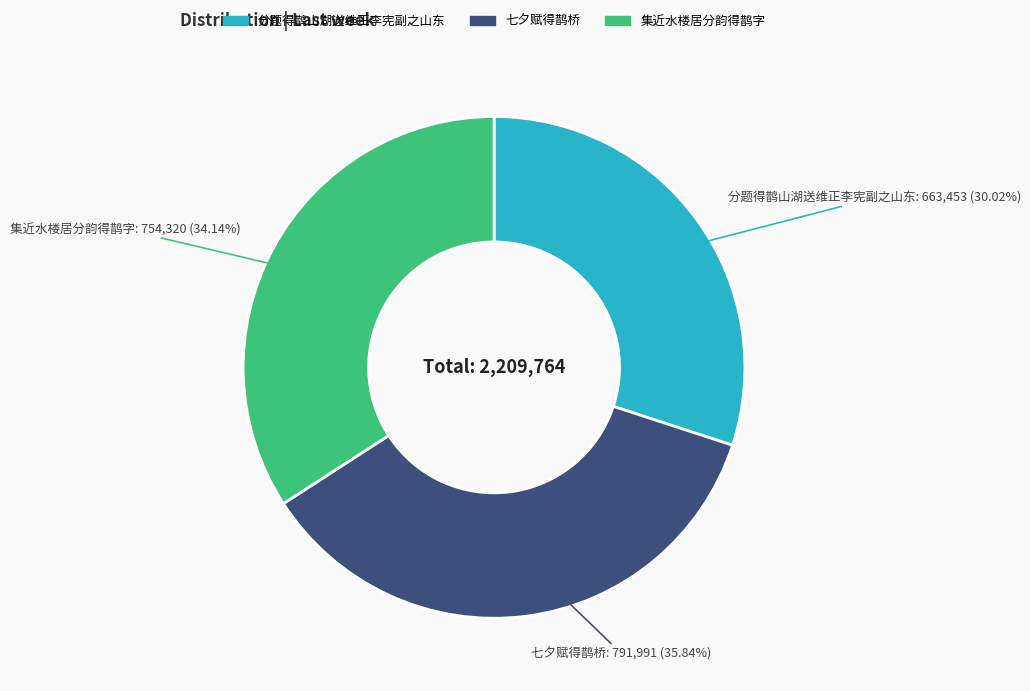

To the nearest percent, what portion does 集近水楼居分韵得鹊字 represent?

34%